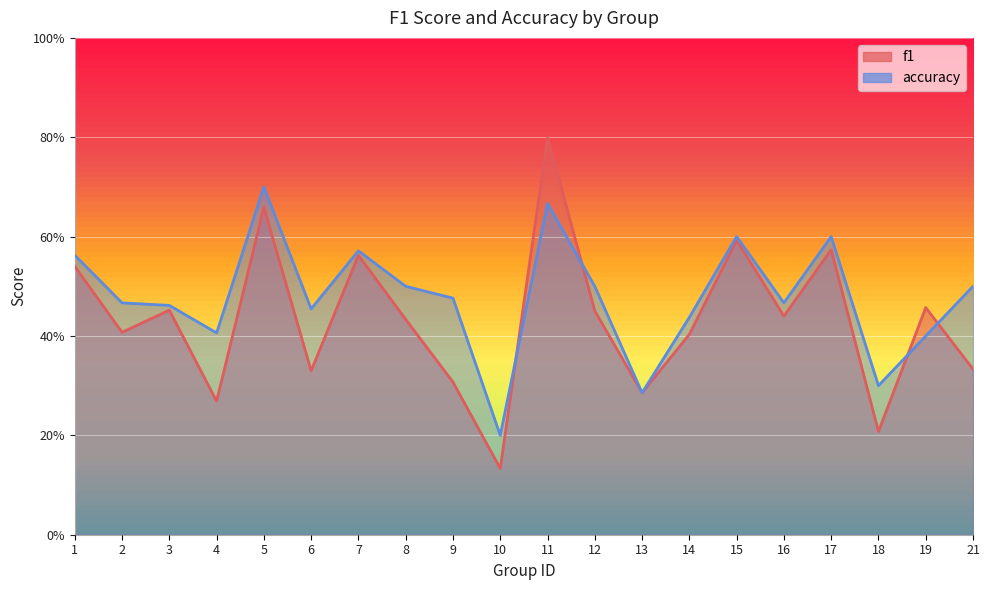

List the series in order of their overall mean, lowest first.

f1, accuracy